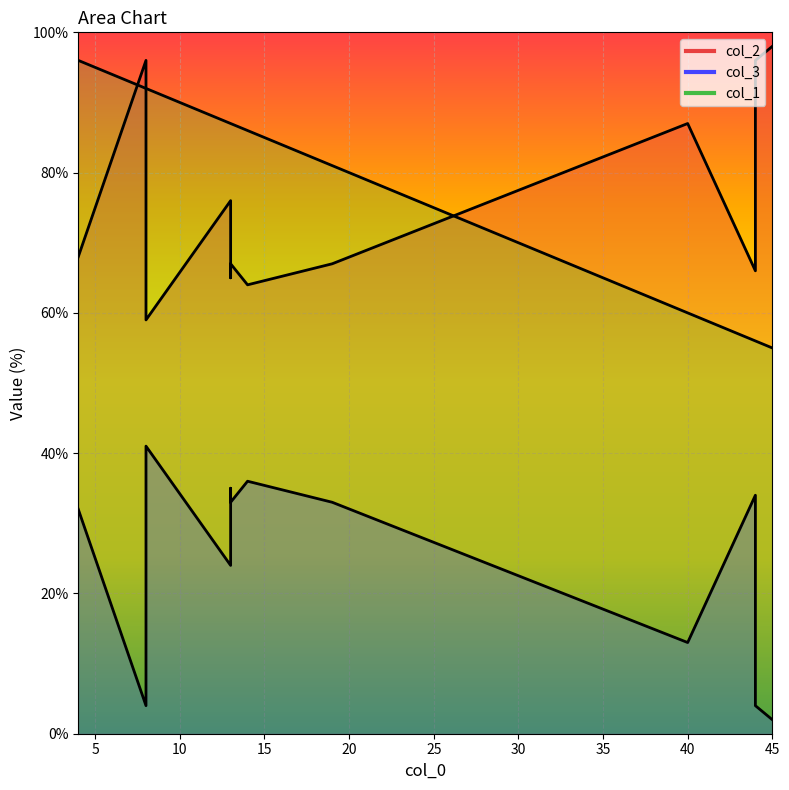

Is the value of col_3 at 4 greater than the value of col_1 at 44?

No